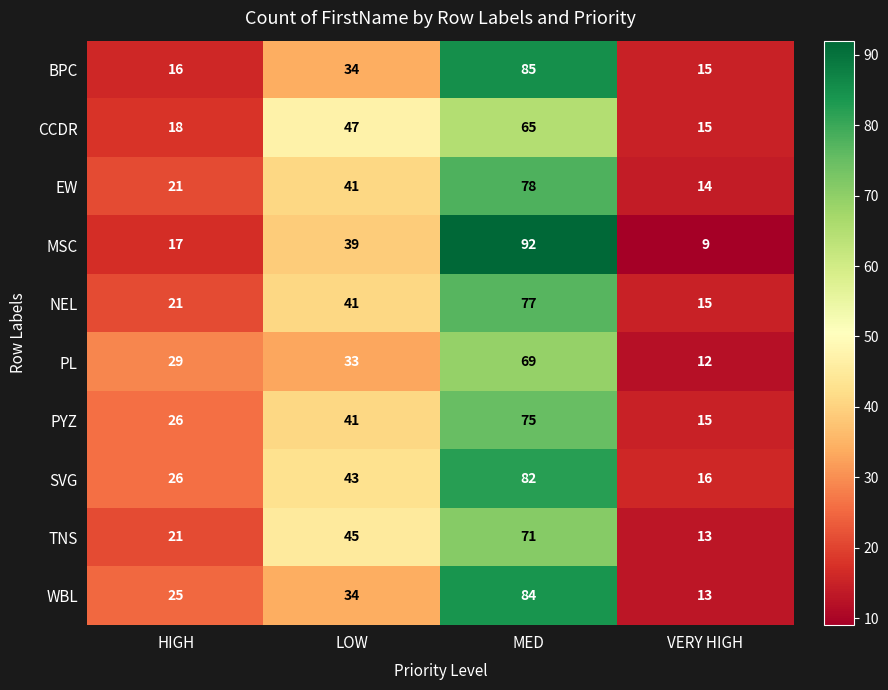

Is the value of WBL at LOW greater than the value of CCDR at HIGH?

Yes